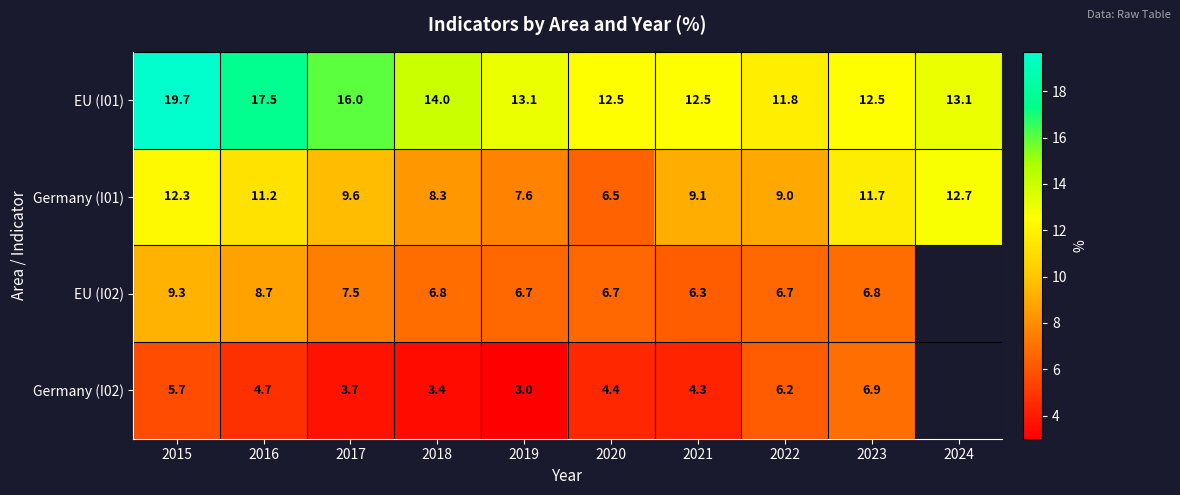

At which label does Germany (I01) first exceed 9?

2015